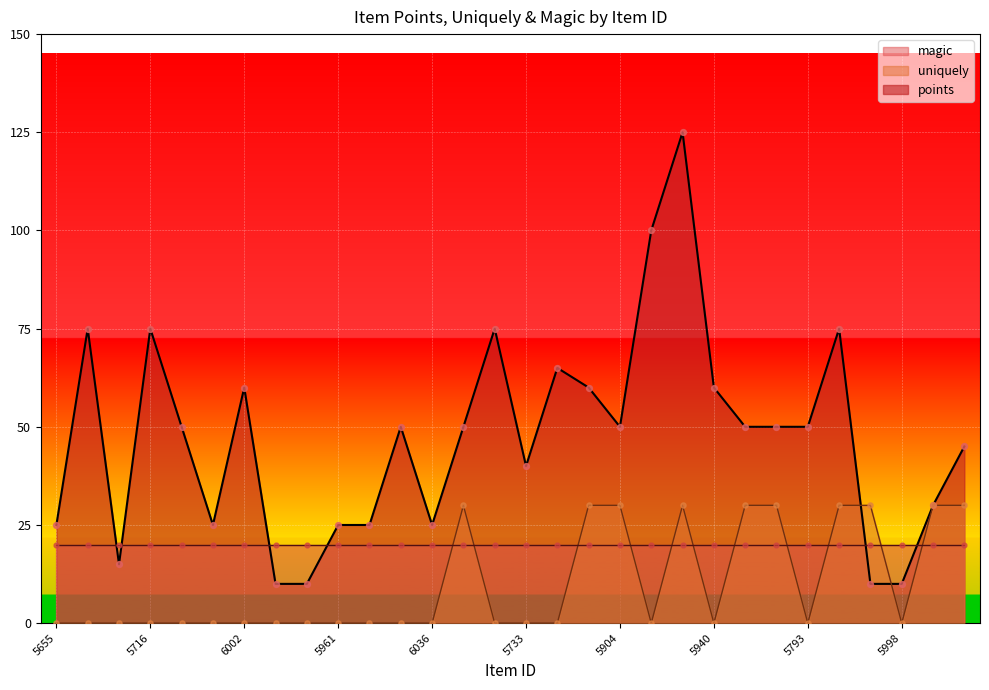

Is the value of points at 5925 greater than the value of uniquely at 5912?

Yes